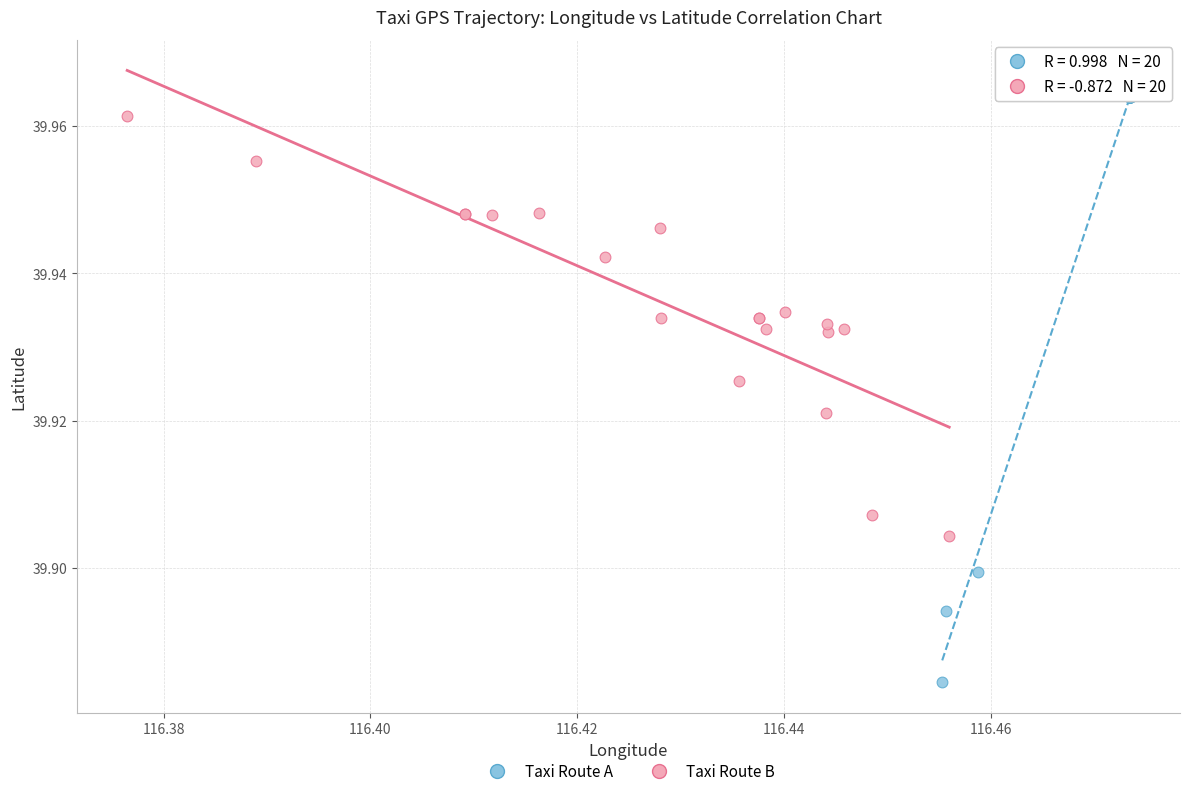

Which series reaches the minimum Y coordinate?

Taxi Route A